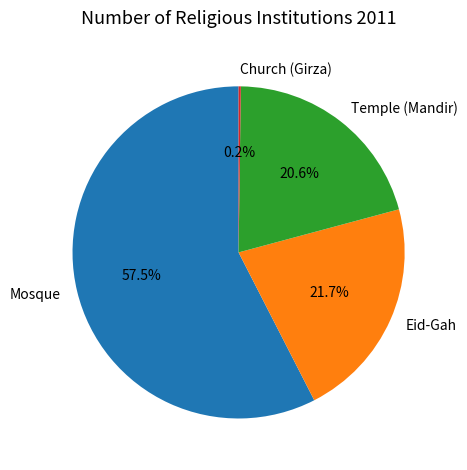

To the nearest percent, what is the difference between the largest and smallest slice percentages?

57%